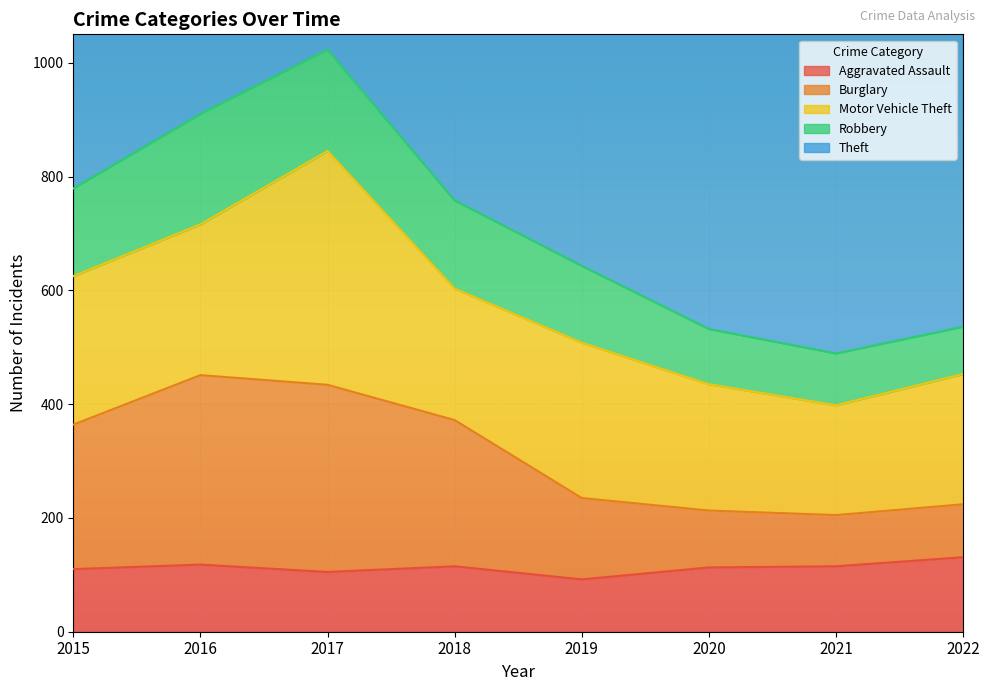

At which label does Aggravated Assault reach its minimum?

2019